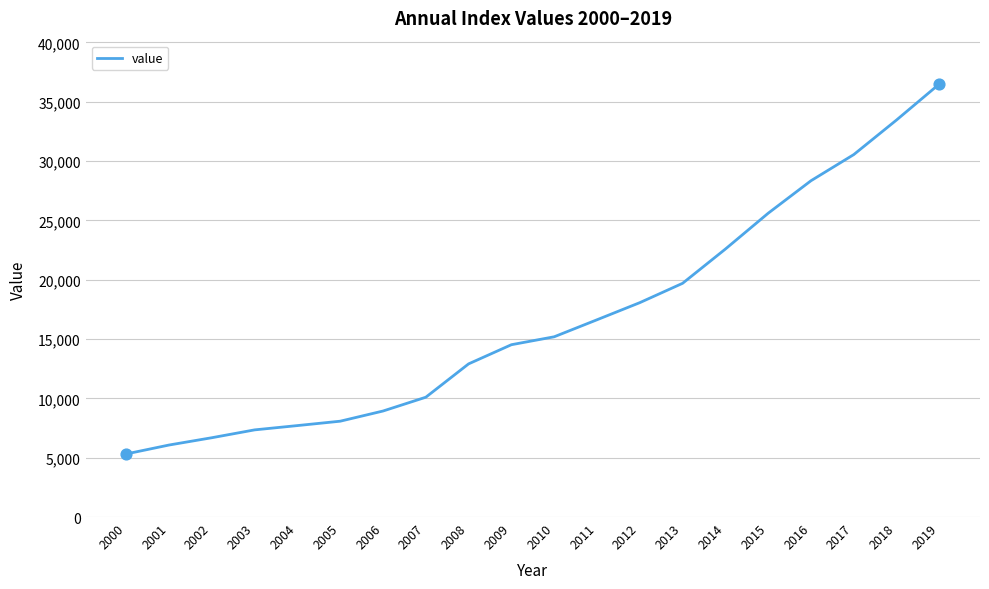

Approximately how many times larger is the value at 2000 compared to 2009?

0.4